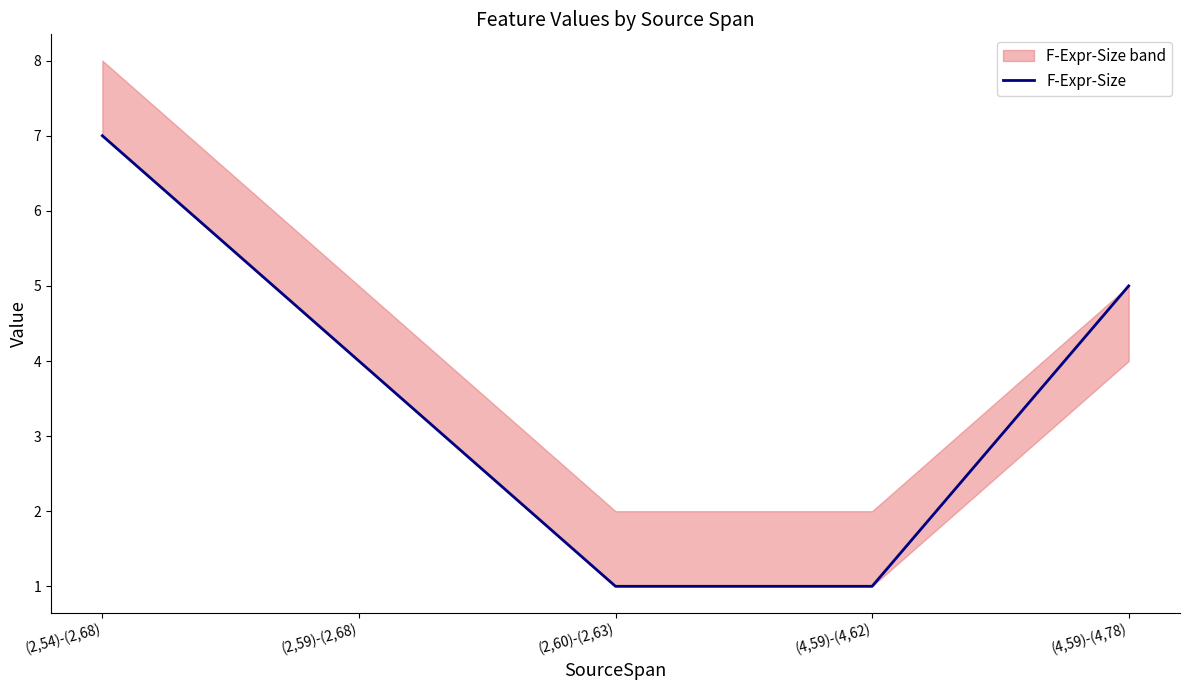

What is the label of the 4th point from the right?

(2,59)-(2,68)